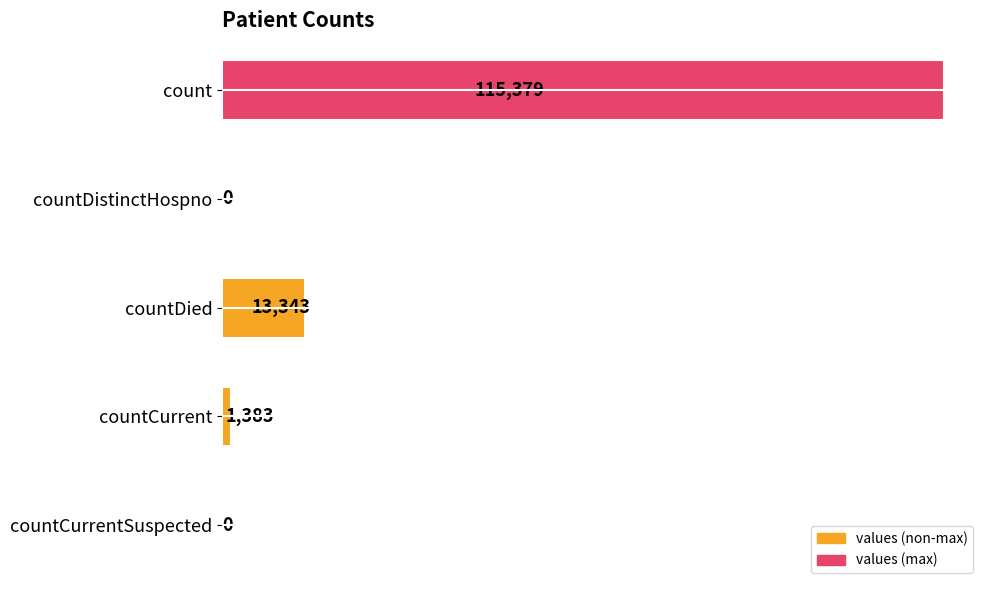

Are the bars grouped side by side (vs. stacked)?

No